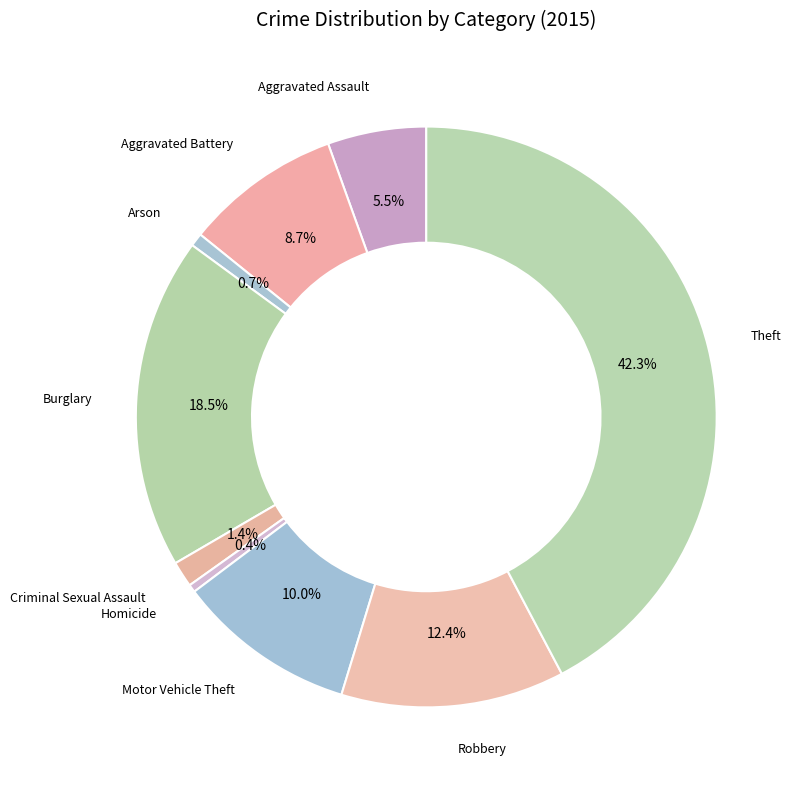

What percentage is the Robbery slice, to the nearest percent?

12%